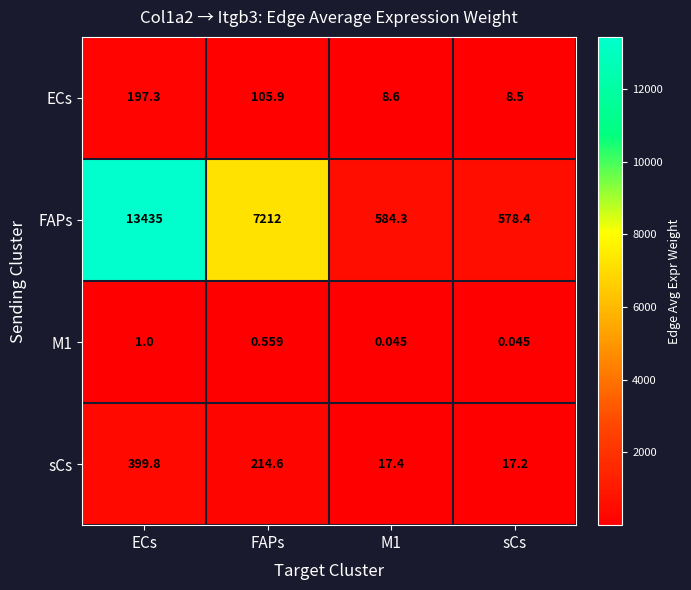

What is the greatest value displayed?

13435.0